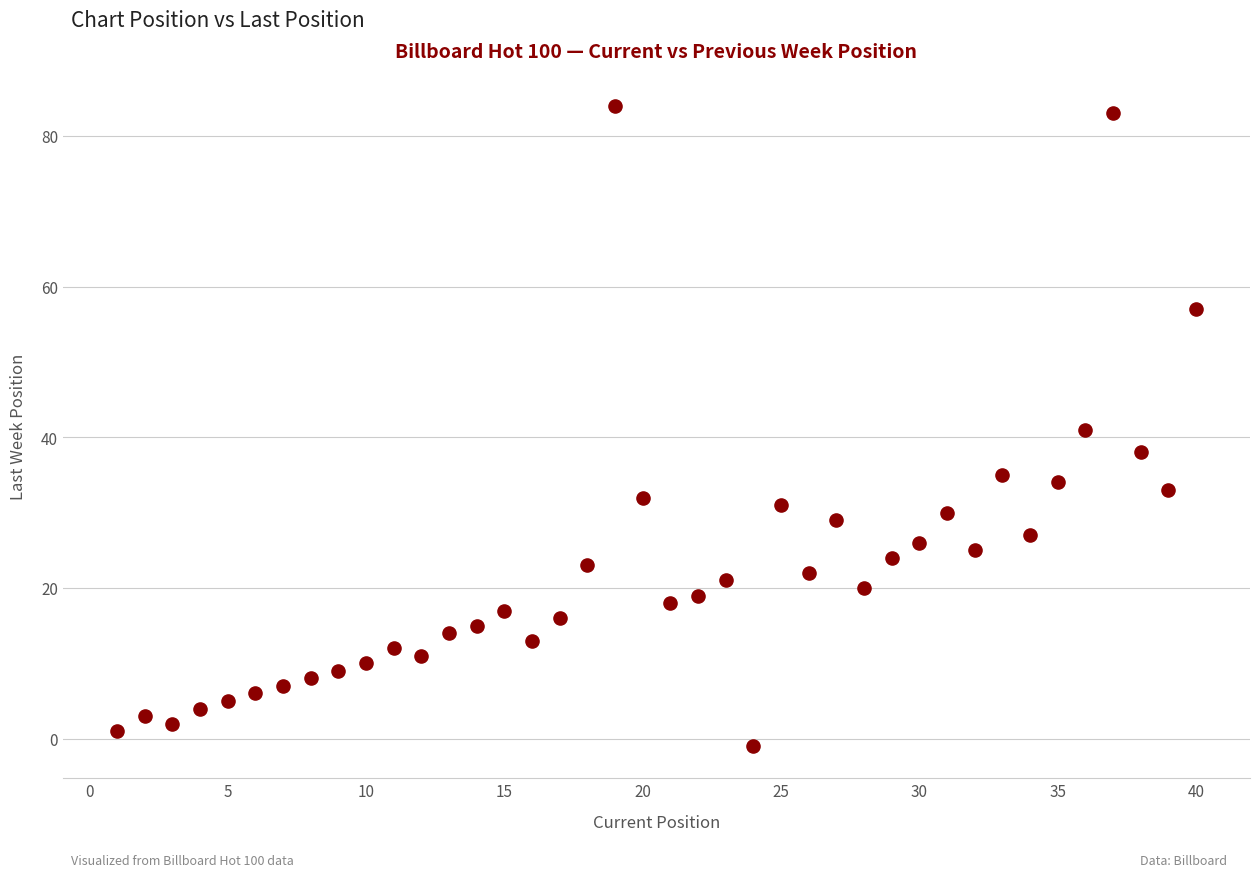

What is the range of Y values (max minus min)?

85